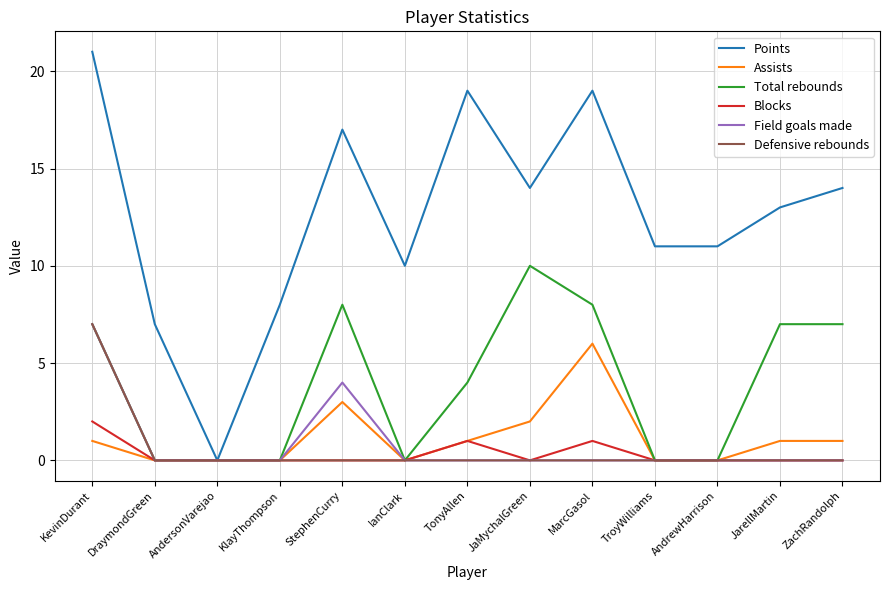

At which category is the sum across all series the highest?

KevinDurant